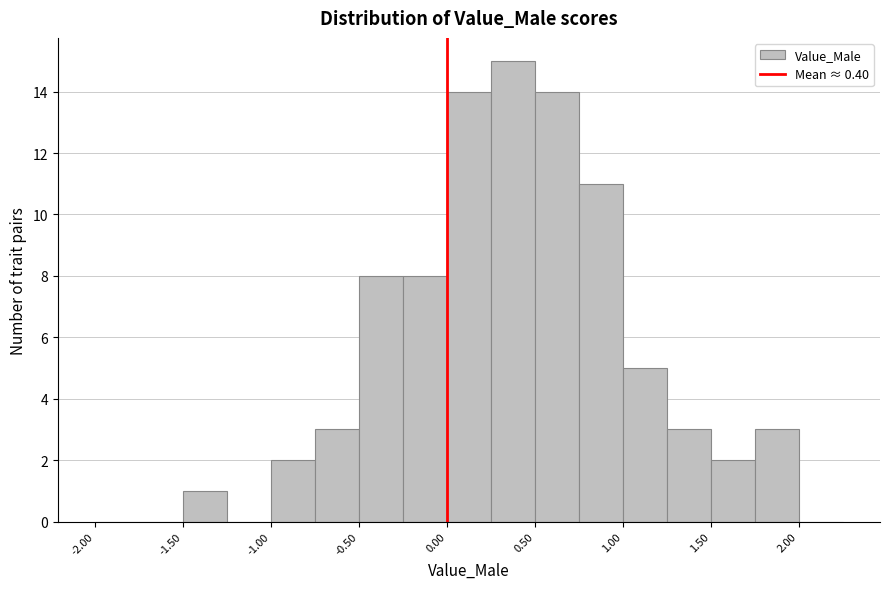

How tall is the bar that spans 1.50 to 1.75 on the x-axis? The values are not printed on the chart, so give them approximately, as read against the axis.

2